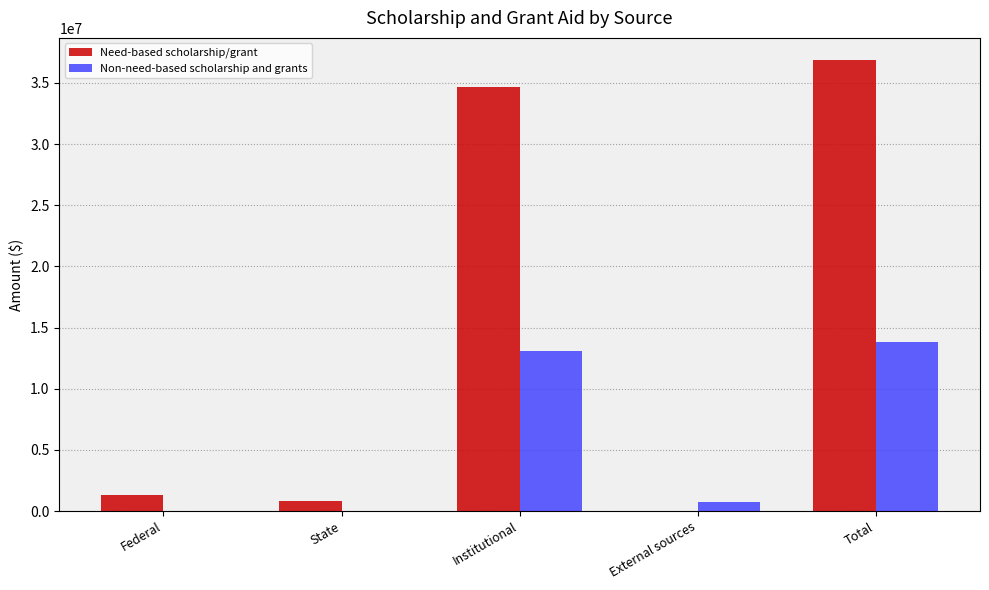

What are all the series names shown in the legend?

Need-based scholarship/grant, Non-need-based scholarship and grants